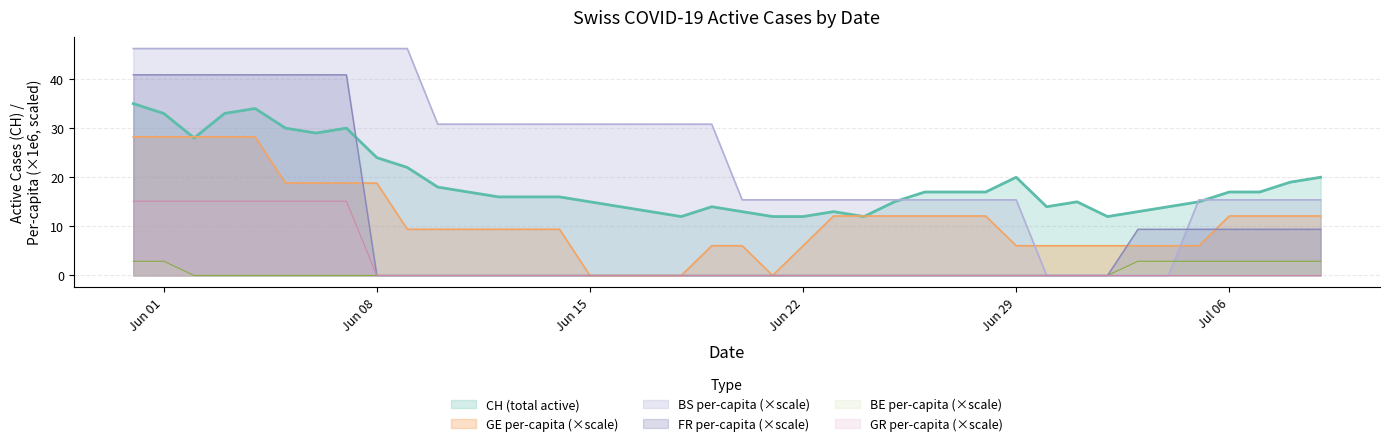

Which series changed the most between 2020-05-31 and 2020-06-28?

FR_pc